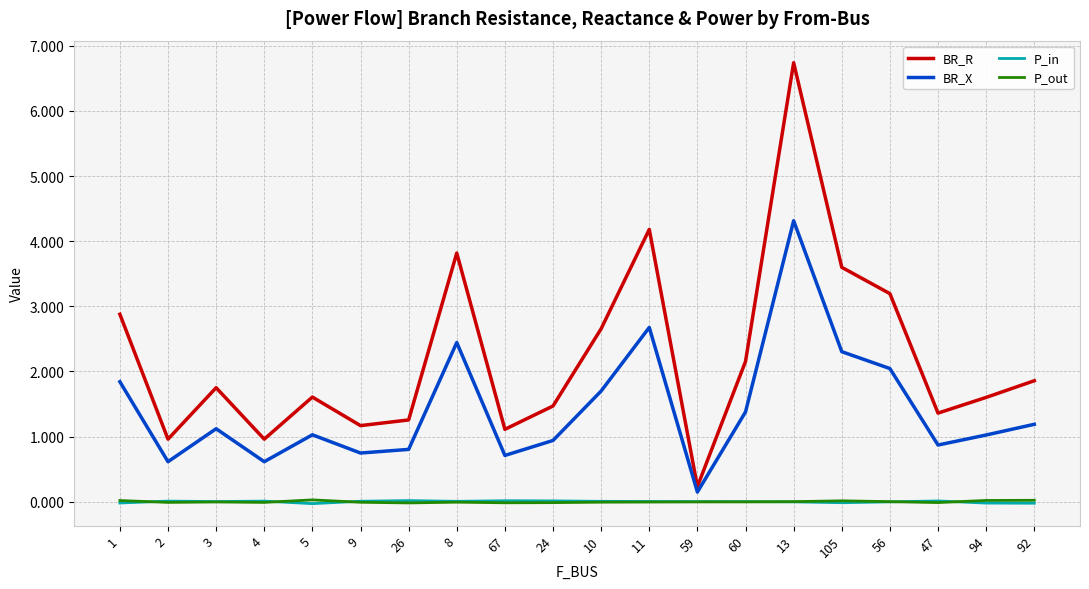

How many lines are shown in the chart?

4